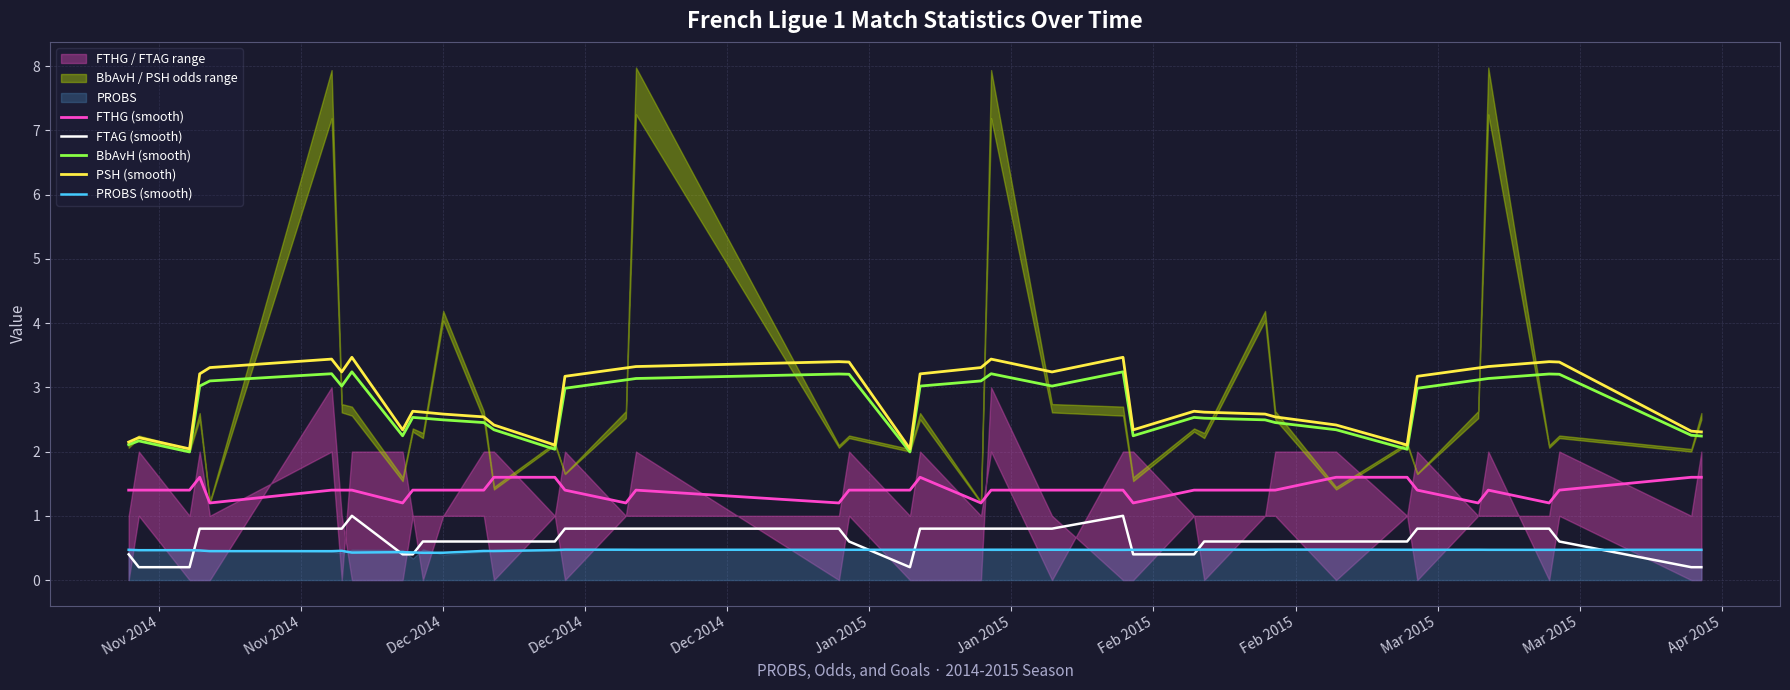

What is the minimum value for BbAvH (smooth)?

2.0